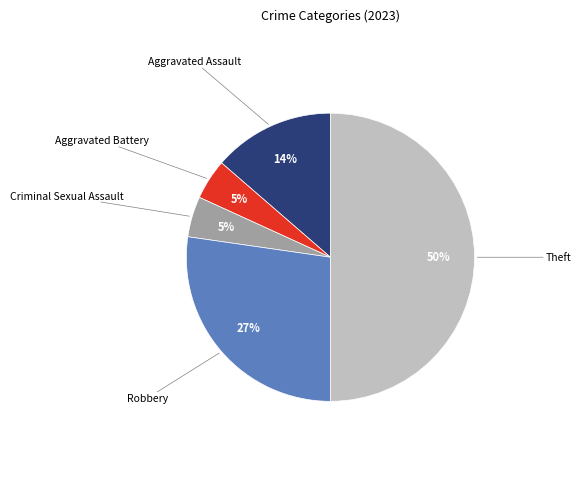

To the nearest percent, what is the average slice percentage?

20%